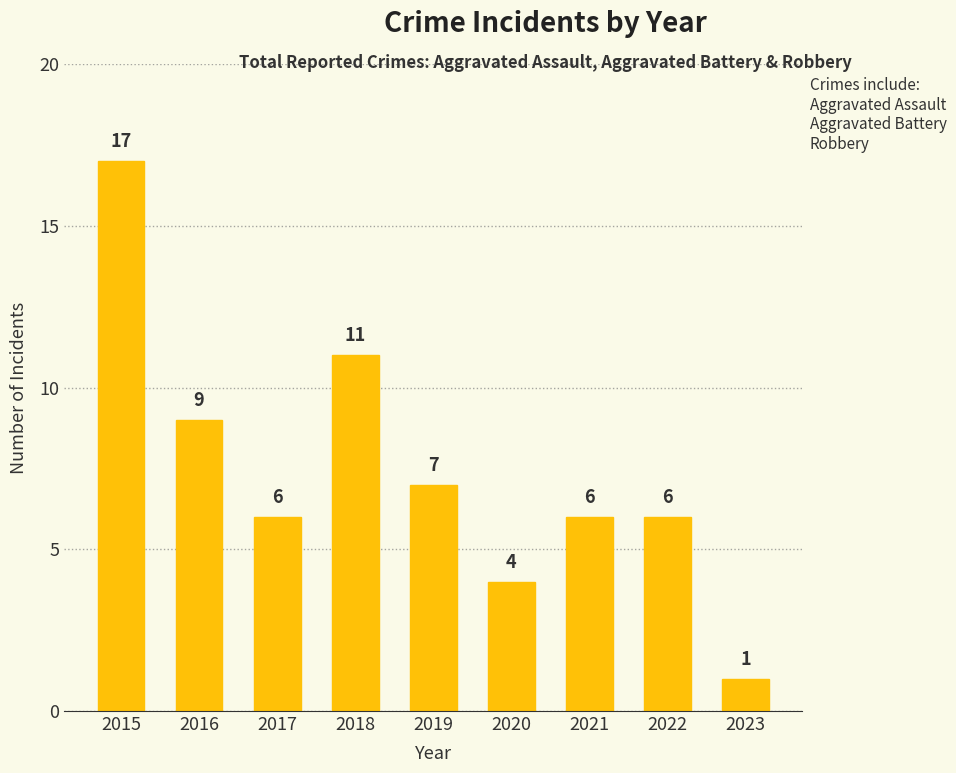

What is the value of the 8th bar from the left?

6